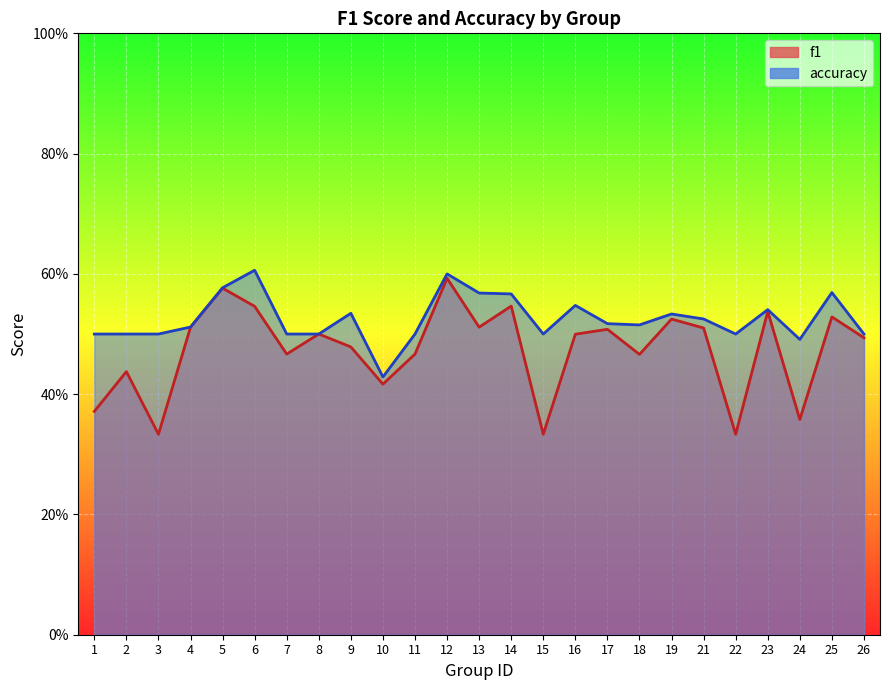

What is the spread (max minus min) of values at 3?

0.2